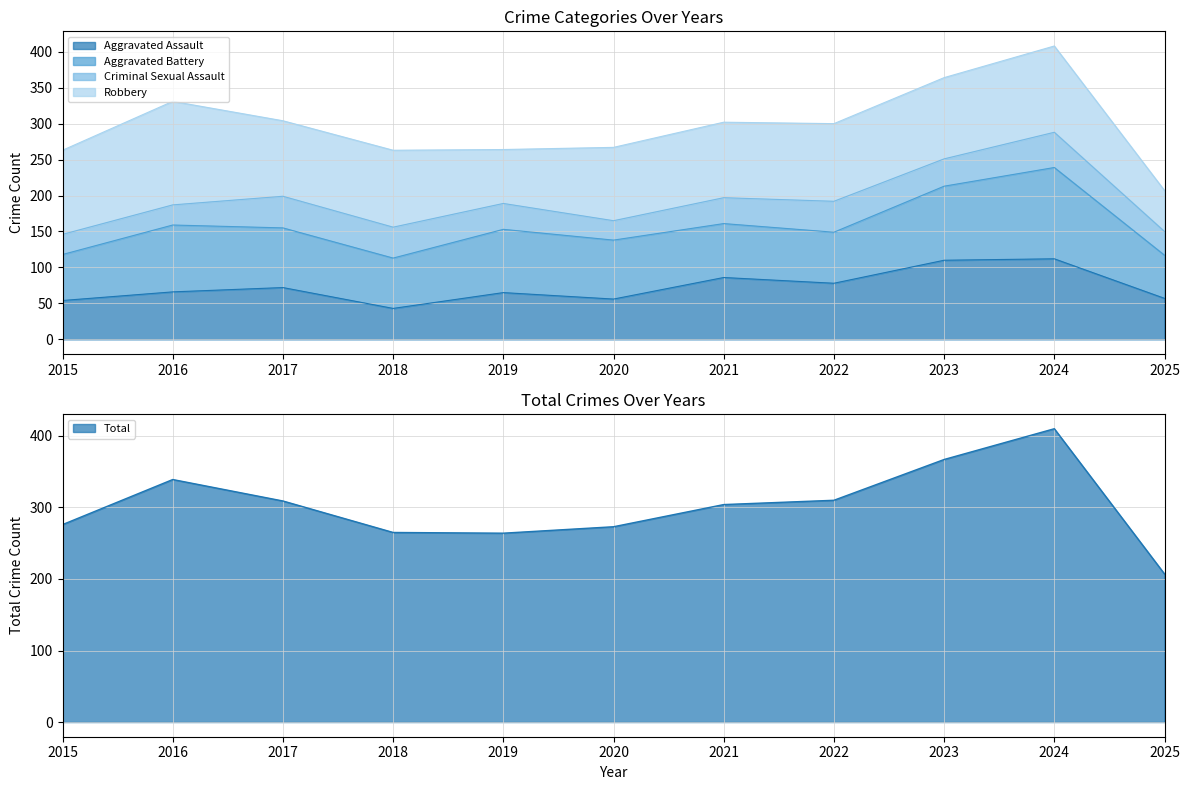

Reading left to right, what are all the values shown in this chart?

Aggravated Assault: 2015=54	2016=66	2017=72	2018=43	2019=65	2020=56	2021=86	2022=78	2023=110	2024=112	2025=57
Aggravated Battery: 2015=64	2016=93	2017=83	2018=70	2019=88	2020=82	2021=75	2022=71	2023=103	2024=127	2025=60
Criminal Sexual Assault: 2015=28	2016=28	2017=44	2018=43	2019=36	2020=27	2021=36	2022=43	2023=38	2024=49	2025=33
Robbery: 2015=117	2016=144	2017=105	2018=107	2019=75	2020=102	2021=105	2022=108	2023=113	2024=120	2025=57
Total: 2015=276	2016=339	2017=309	2018=265	2019=264	2020=273	2021=304	2022=310	2023=367	2024=410	2025=207